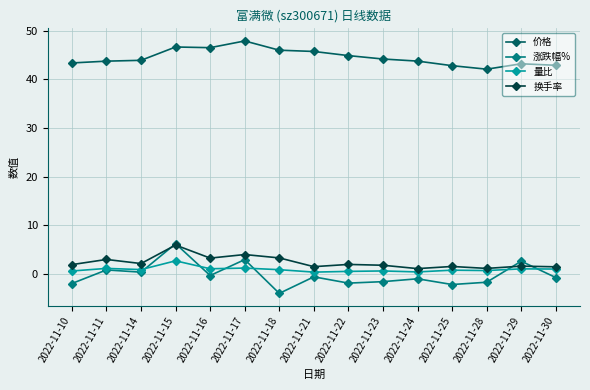

True or false: 量比 and 价格 intersect in this chart.

False